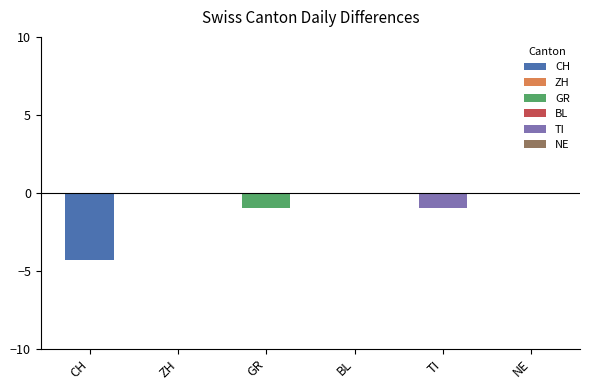

Which series changed the most between 1 and 1?

CH